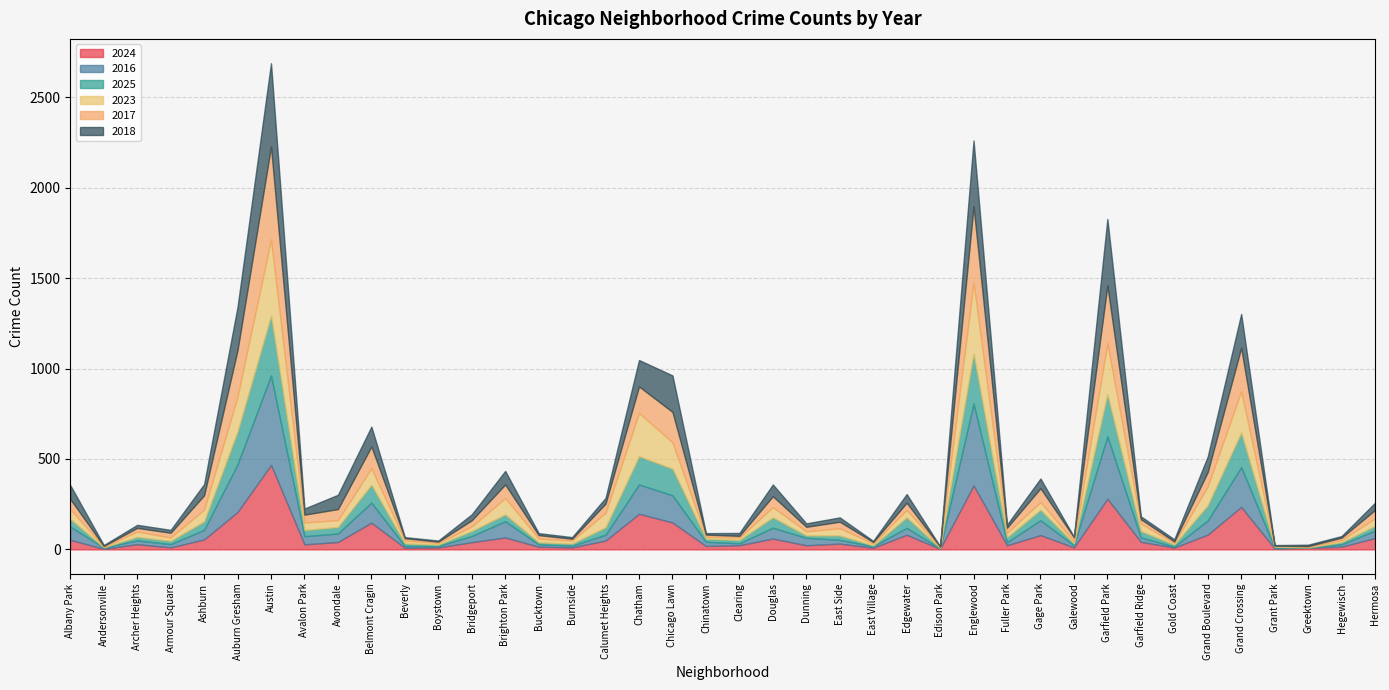

How many lines are shown in the chart?

6